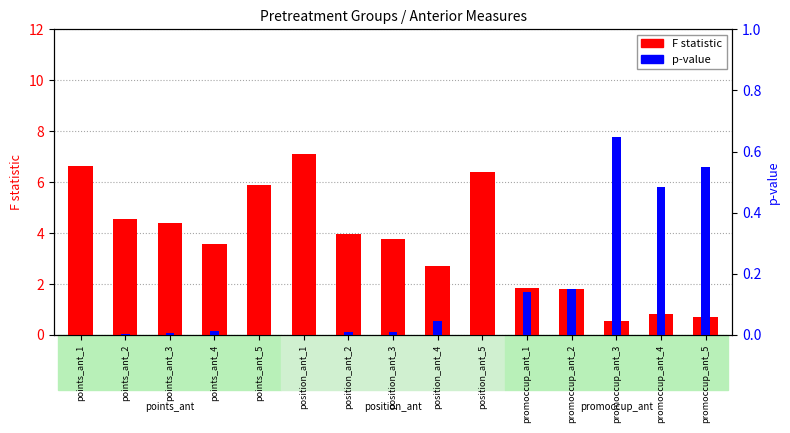

What is the highest value of the F statistic series?

7.1